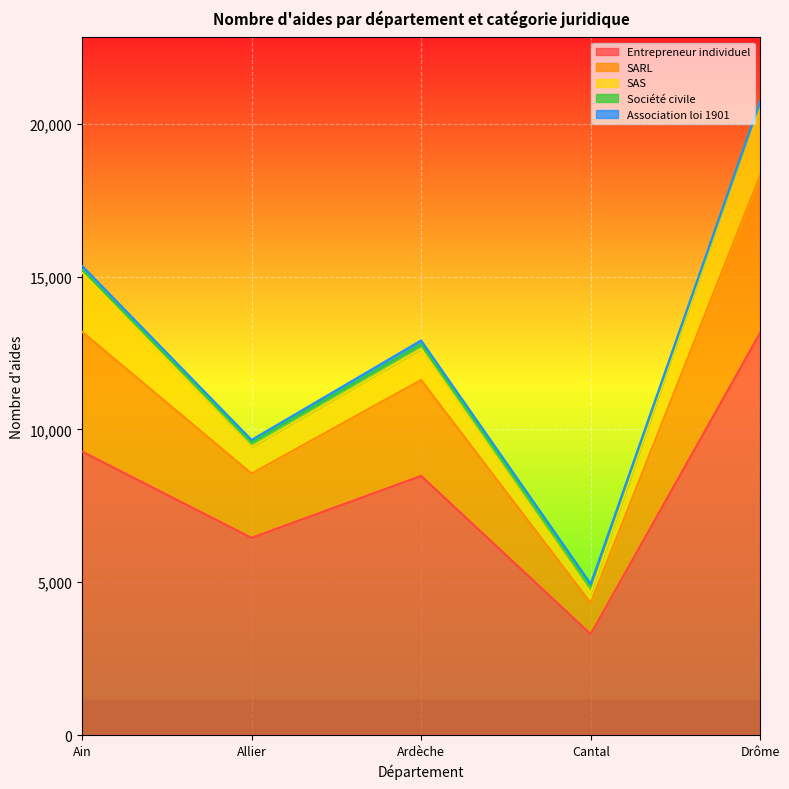

What is the sum of all Entrepreneur individuel values?

40683